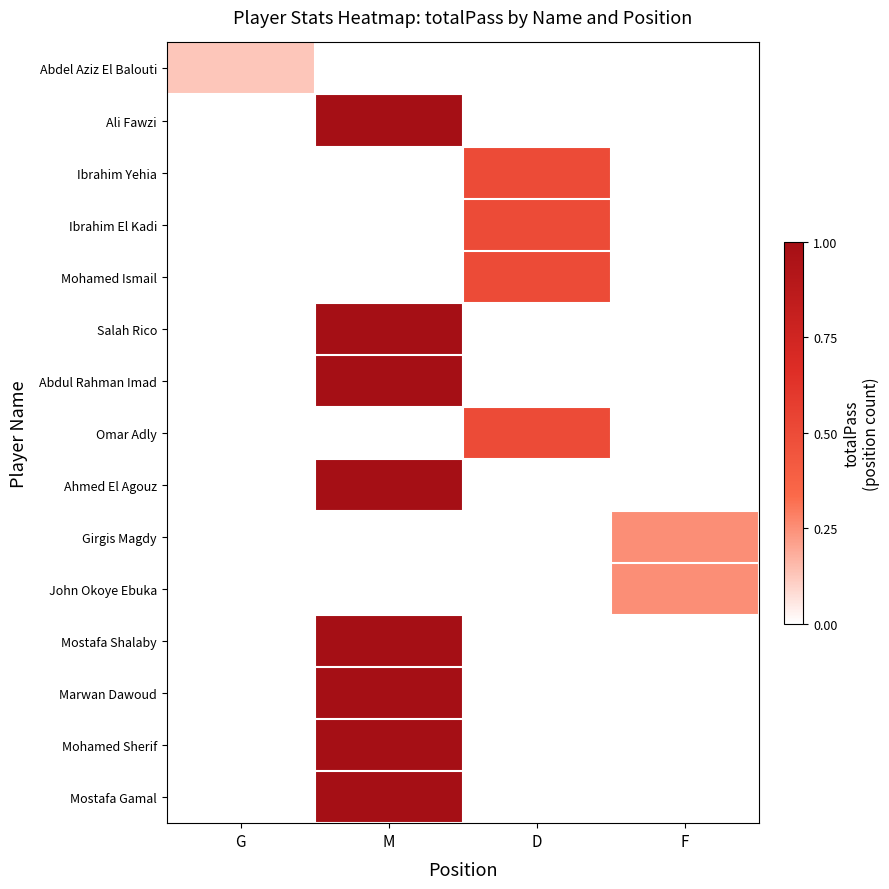

Count the number of data series in this chart.

15